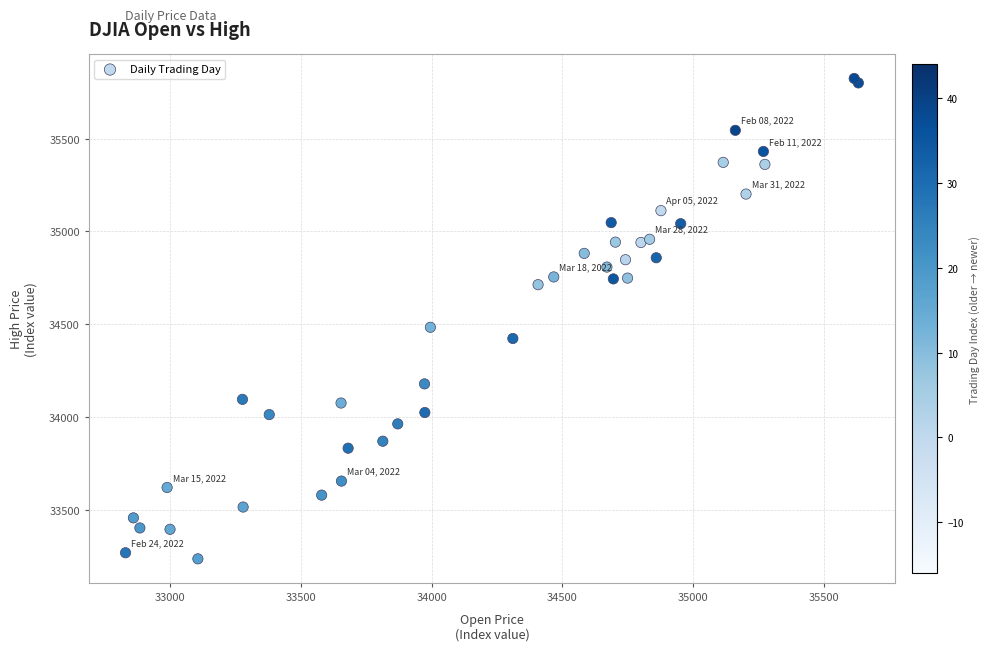

What Y value in the scatter plot is closest to 34530?

34483.9